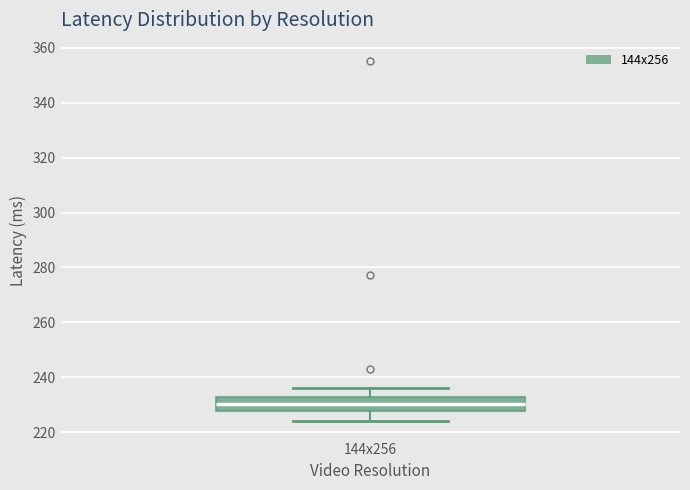

Read this box plot against the y-axis: the position of the median line, the range covered by the box, and the ends of both whiskers. The values are not printed on the chart, so give them approximately, as read against the axis.

median 230, box 228 to 232, whiskers 224 to 236